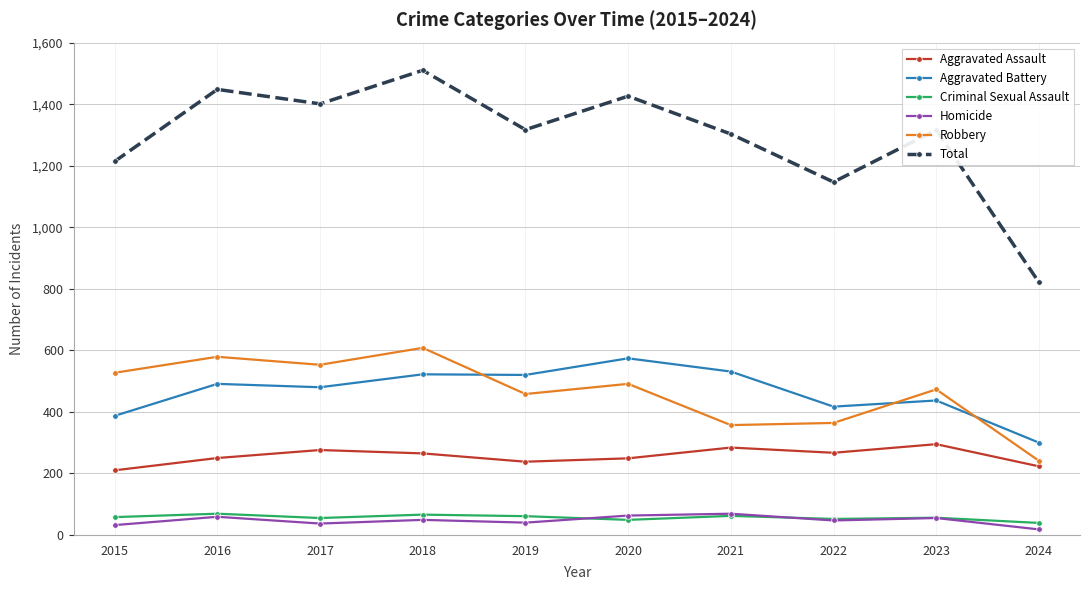

Where do Aggravated Battery and Robbery first cross each other?

2018 and 2019